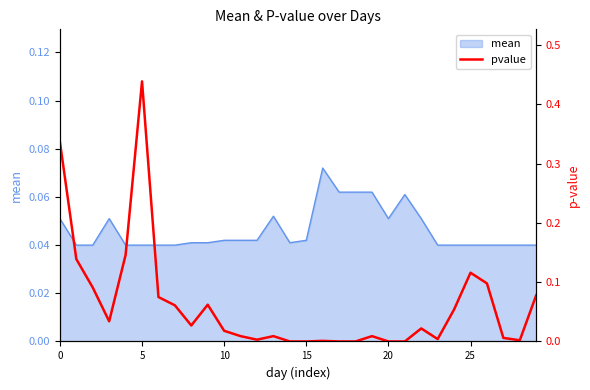

Does the chart display data point markers on the line(s)?

No